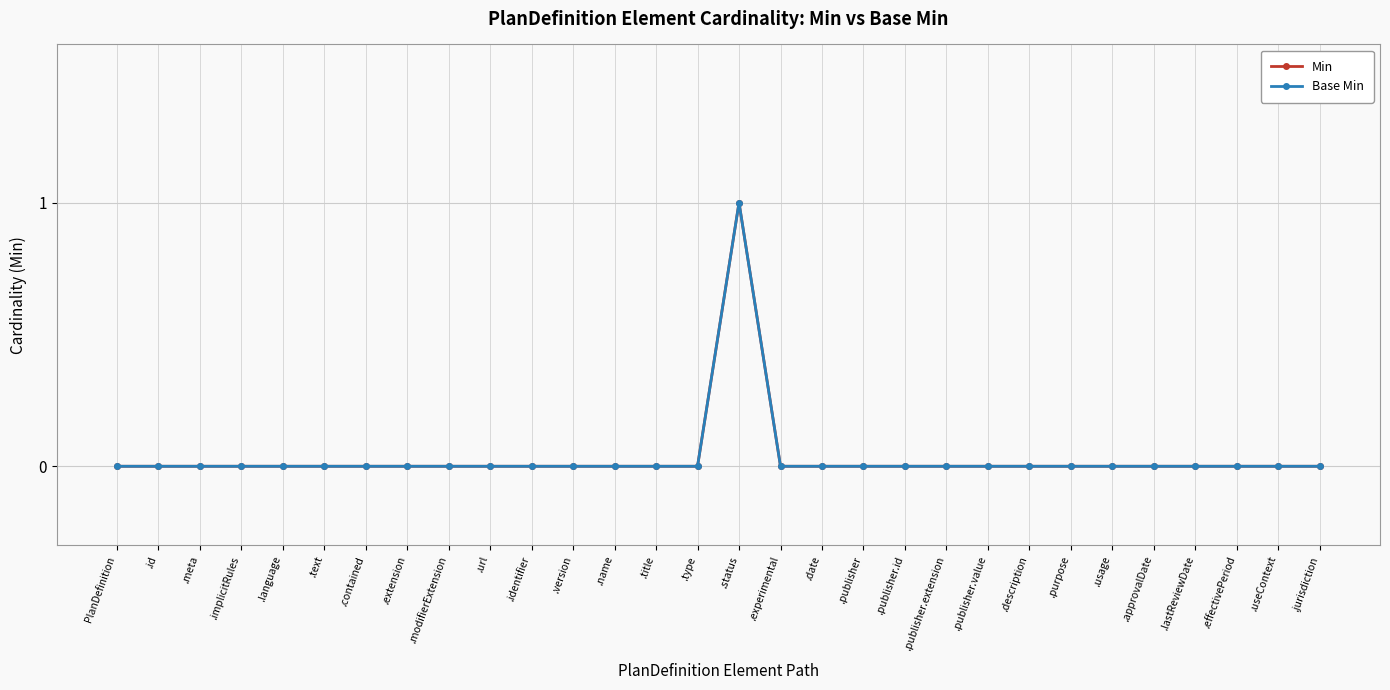

Does the chart have visible grid lines?

Yes